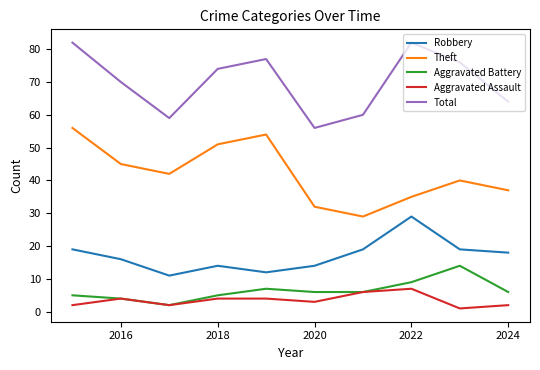

How many lines are shown in the chart?

5